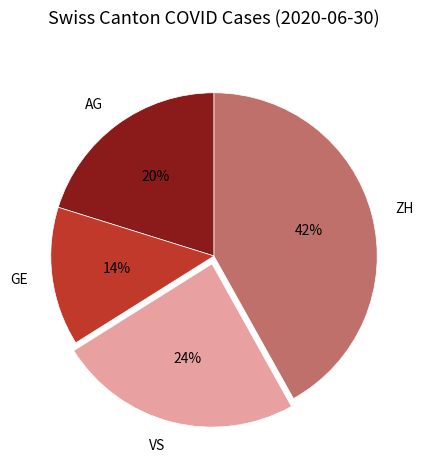

Combined, do GE and ZH account for over 50%?

Yes